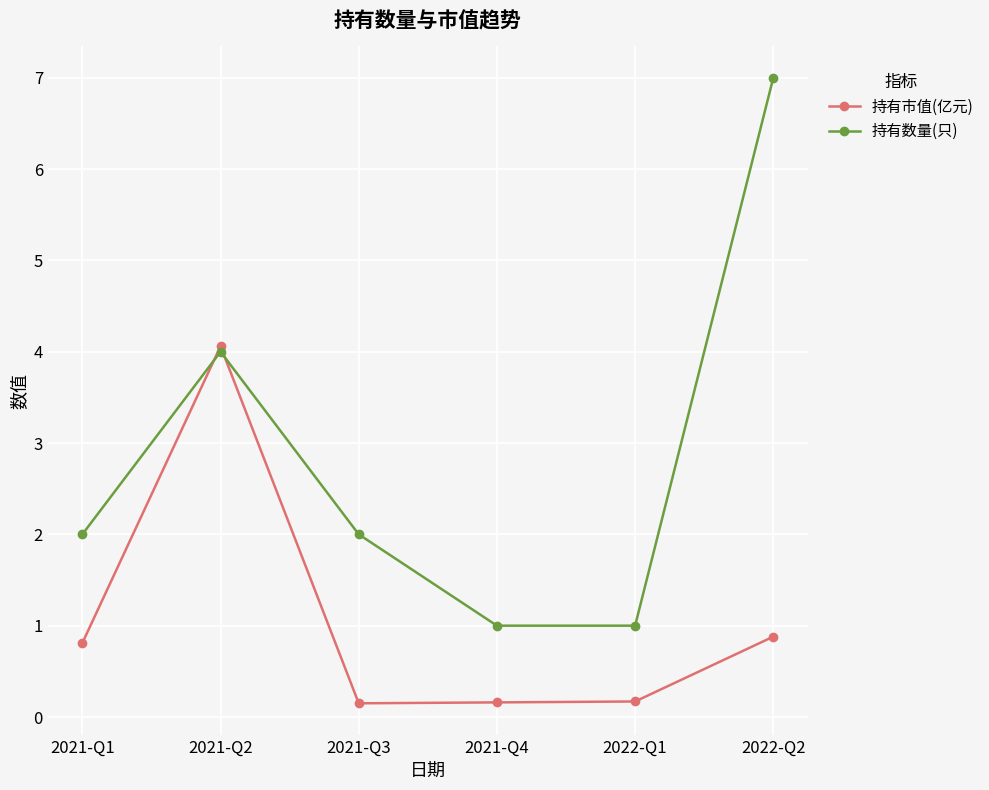

Rank the series by their maximum value, from lowest to highest.

持有市值(亿元), 持有数量(只)